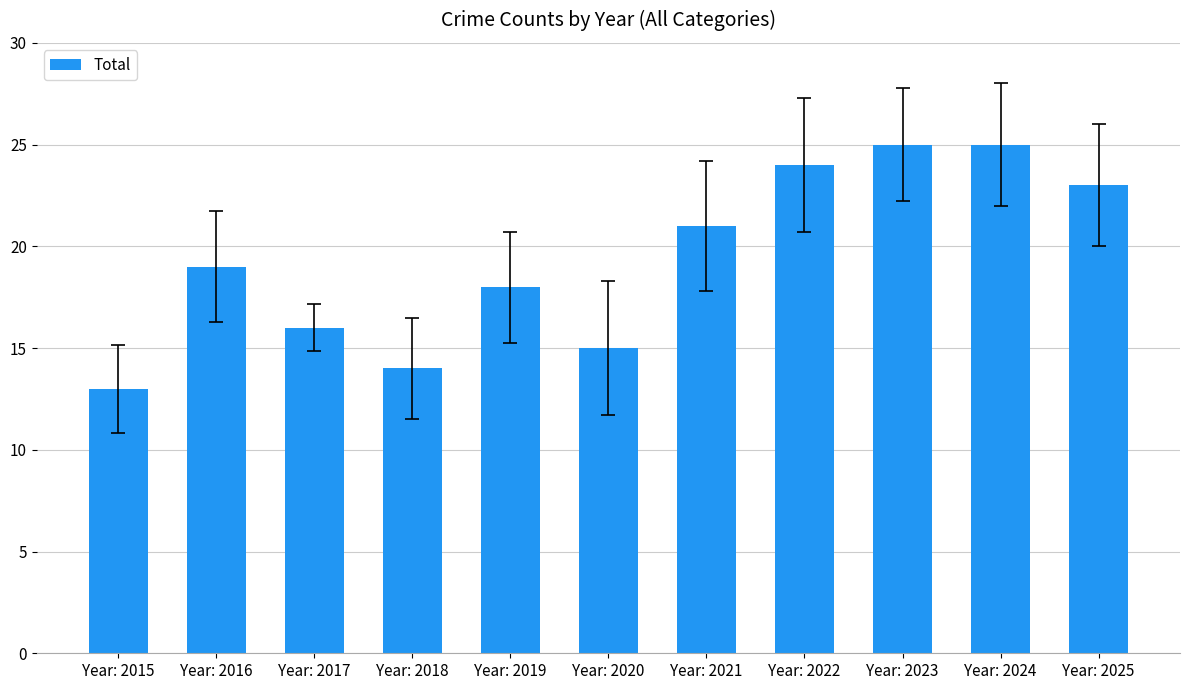

What is the sum of all values?

213